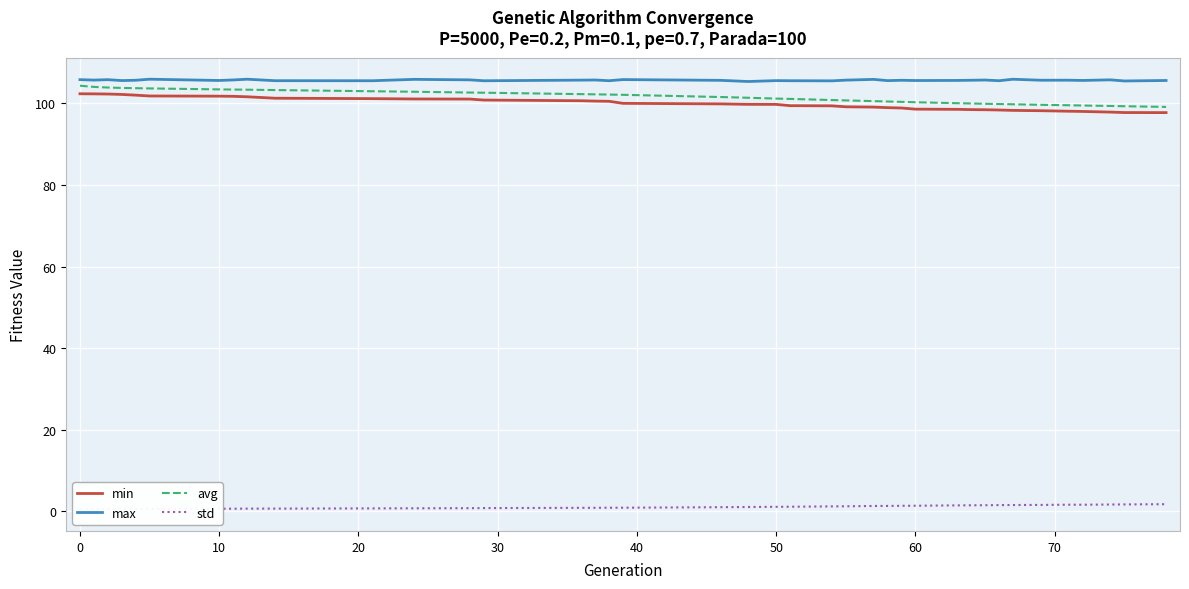

At how many categories does at least one series exceed 37?

39